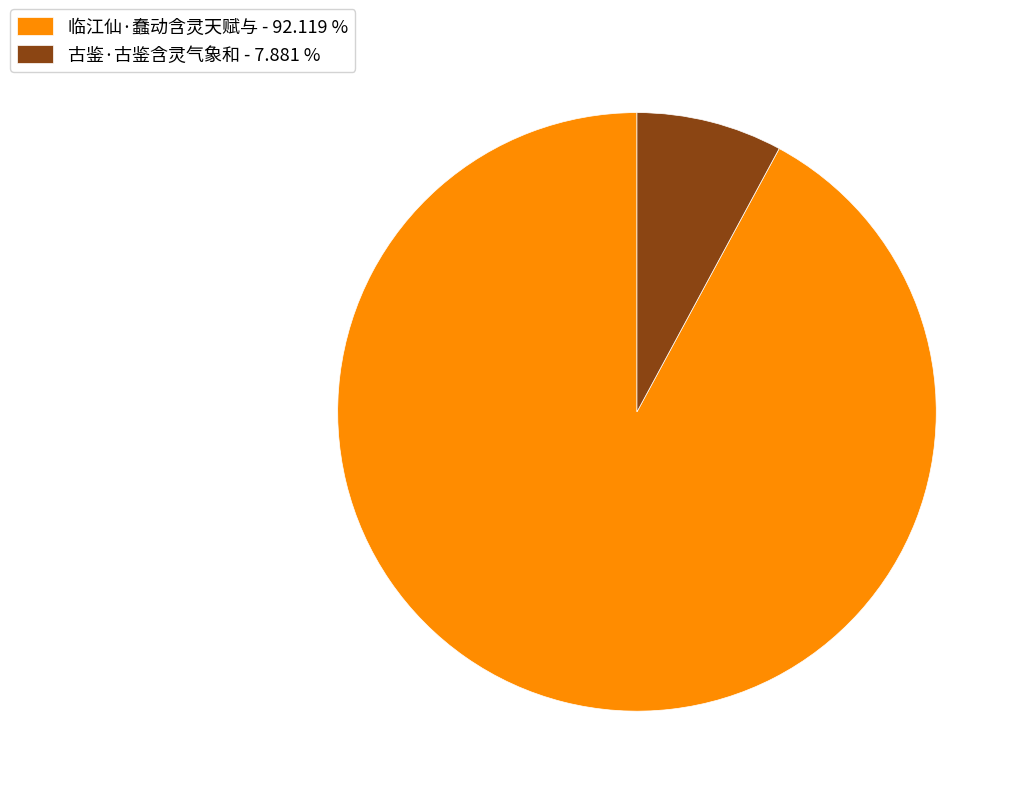

Approximately how many times larger is the value at 临江仙·蠢动含灵天赋与 compared to 古鉴·古鉴含灵气象和?

11.7